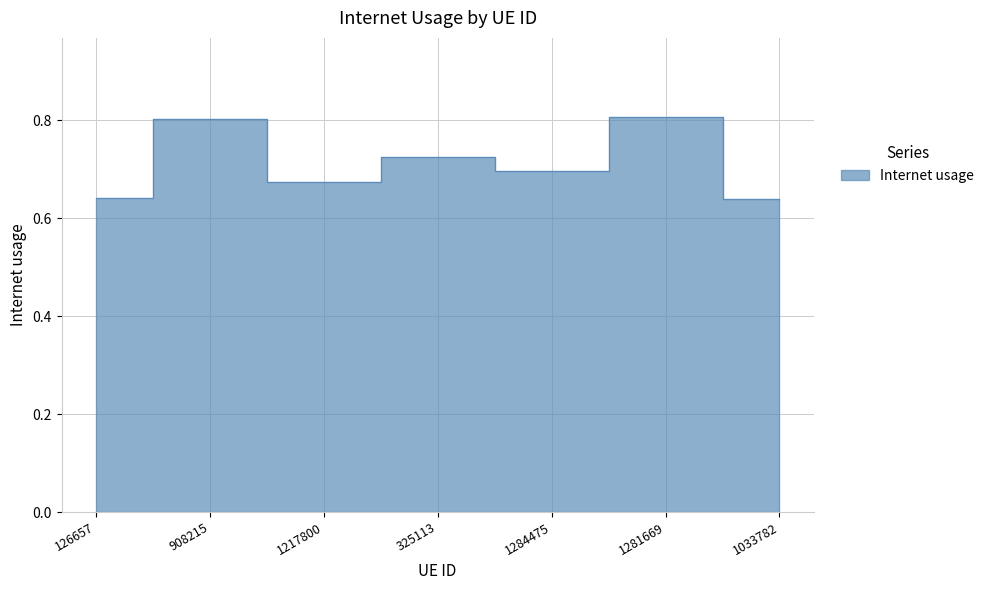

Is it true that the value at 1281669 is 0.8?

True